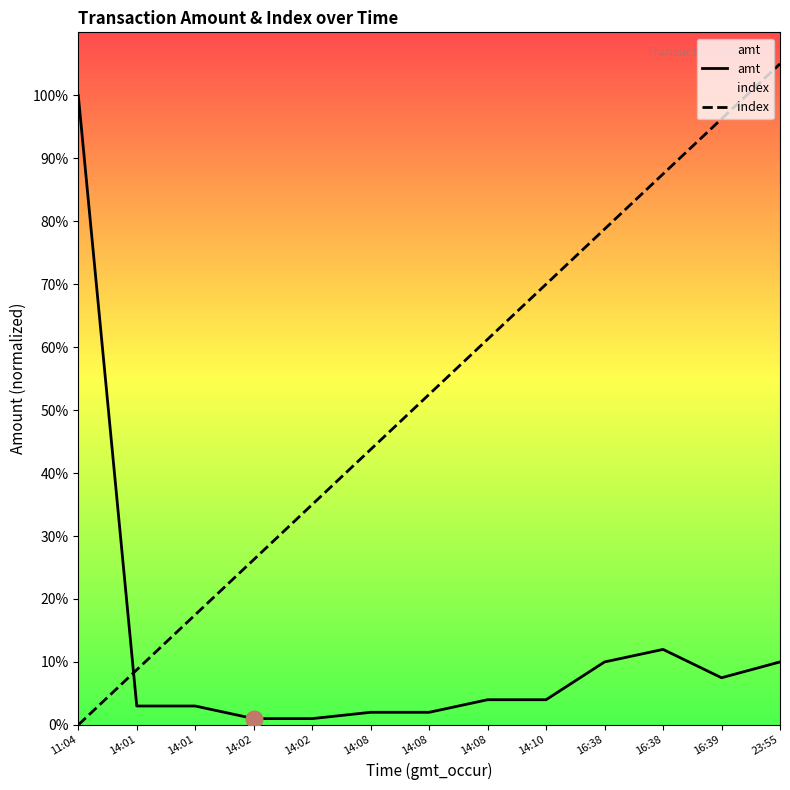

At which category is the sum across all series the highest?

23:55